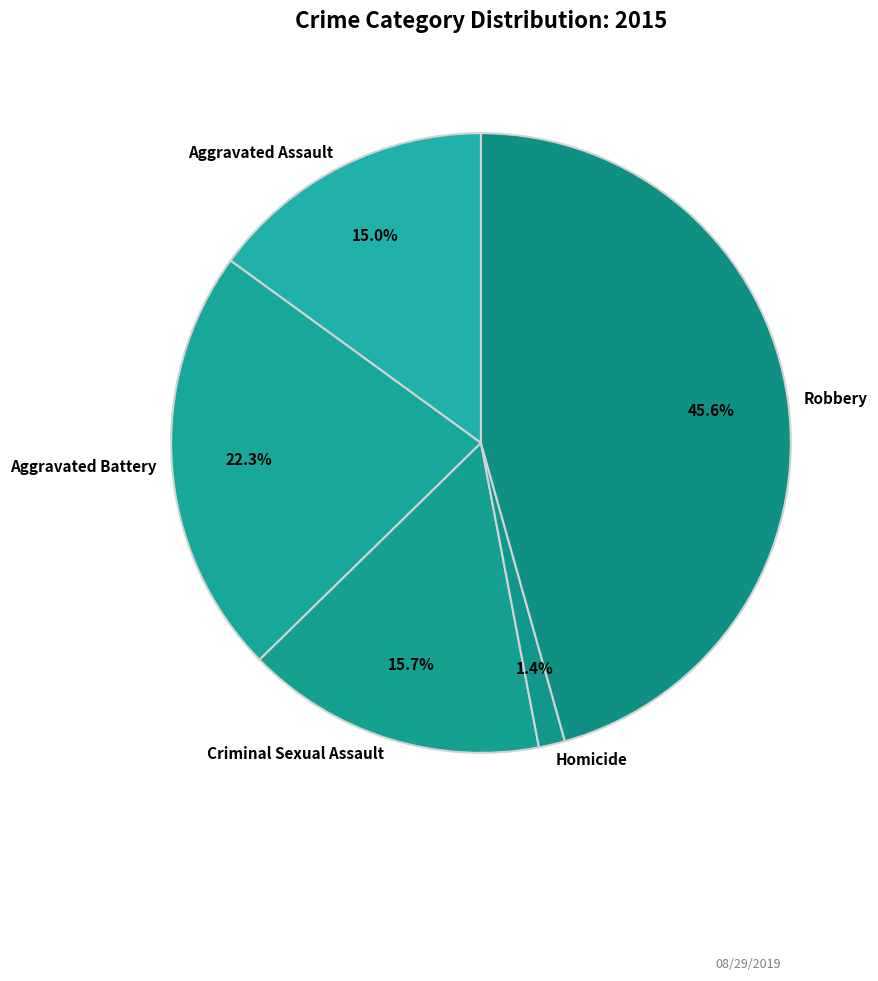

What percentage is the Aggravated Battery slice, to the nearest percent?

22%